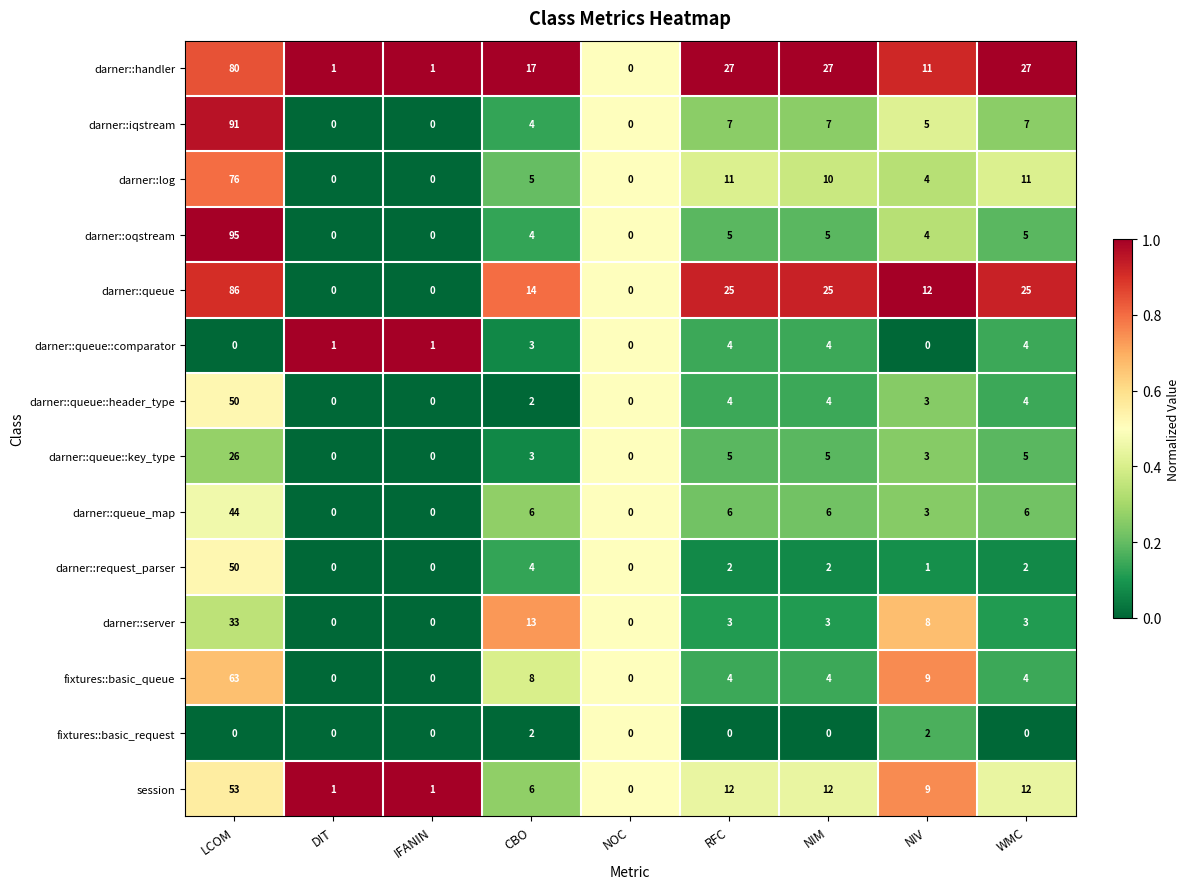

Which category has the highest value across all series?

LCOM